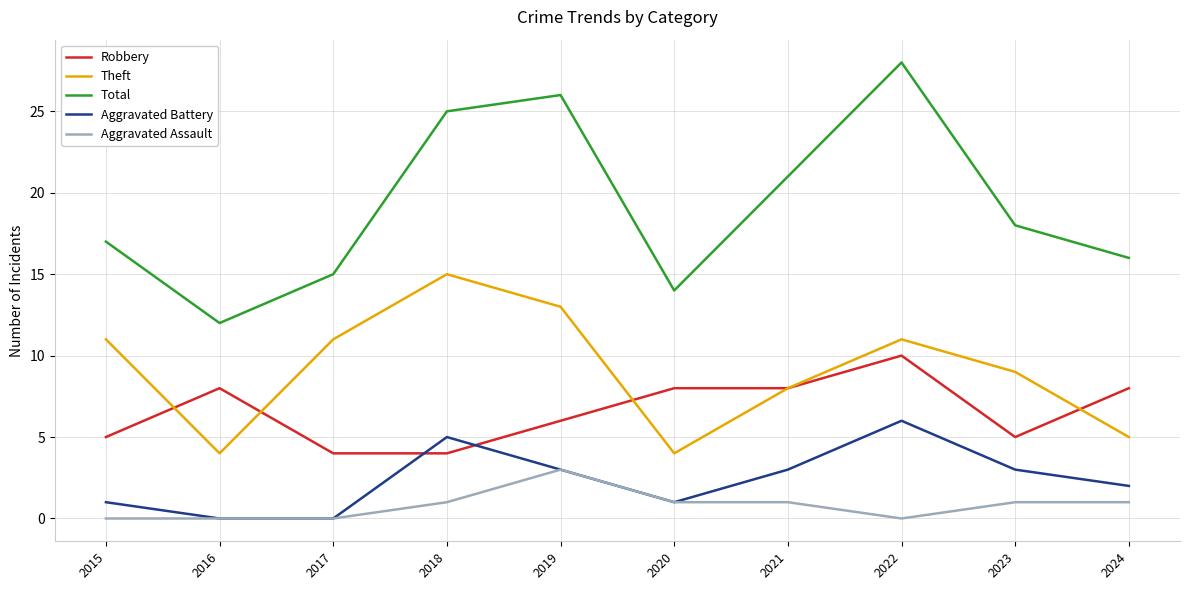

Does the chart display data point markers on the line(s)?

No